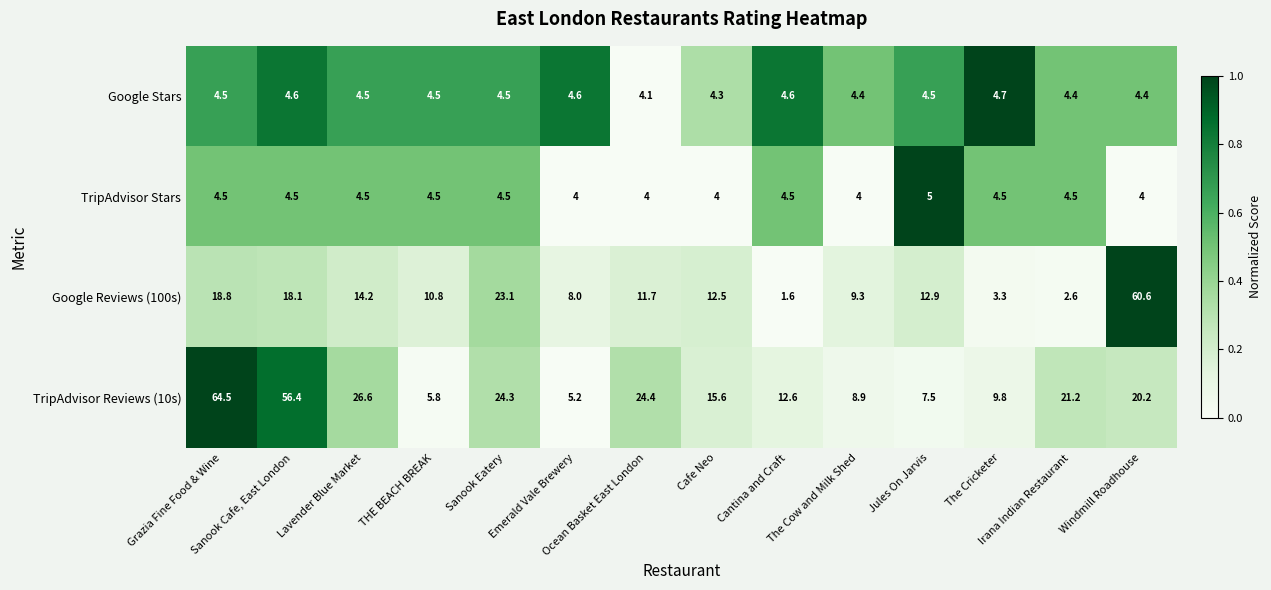

What is the difference between the maximum and minimum values in the Google Stars series?

0.6